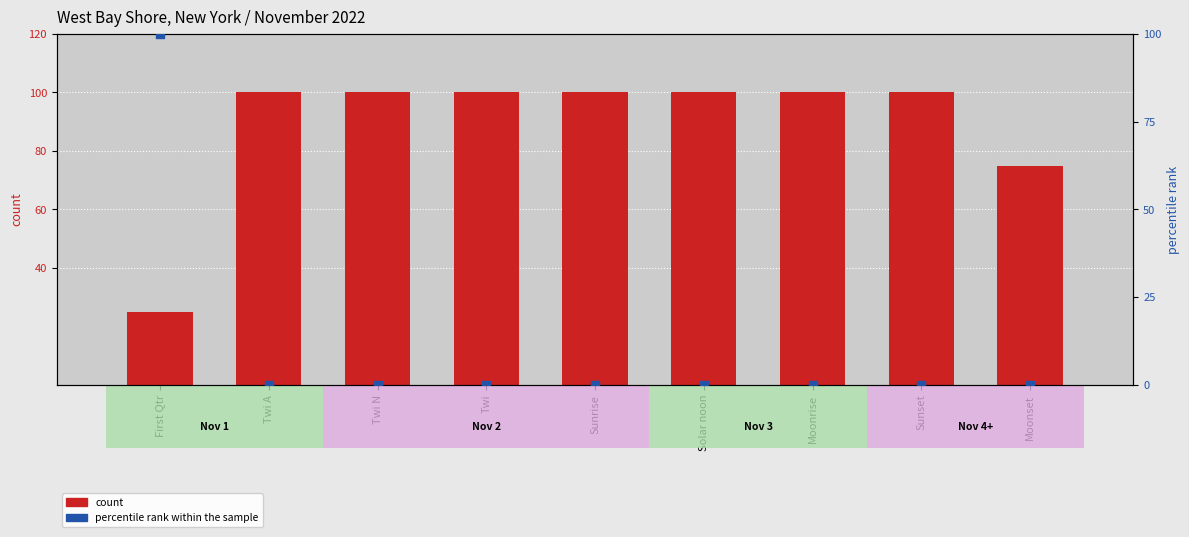

At which category is the sum across all series the highest?

First Qtr